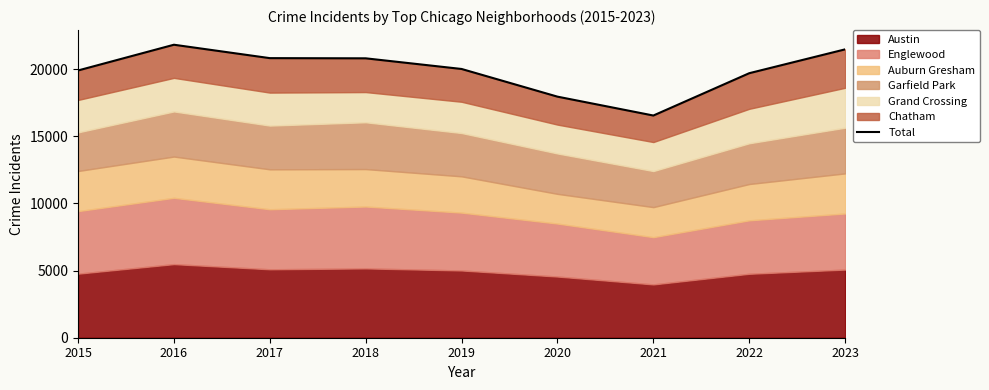

How many lines are shown in the chart?

1